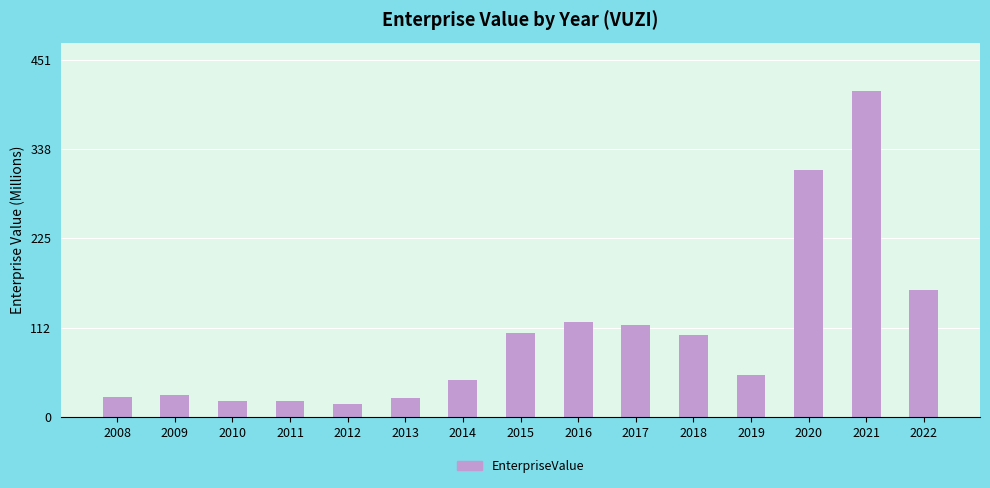

The value at 2016 is 120.0. True or false?

True